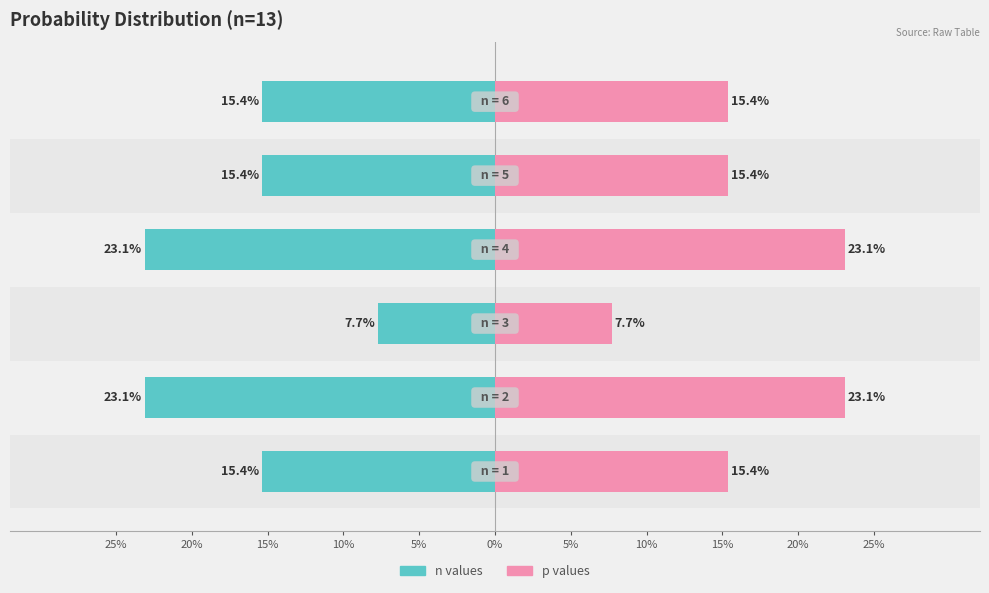

Which series has the largest range (max minus min)?

n values